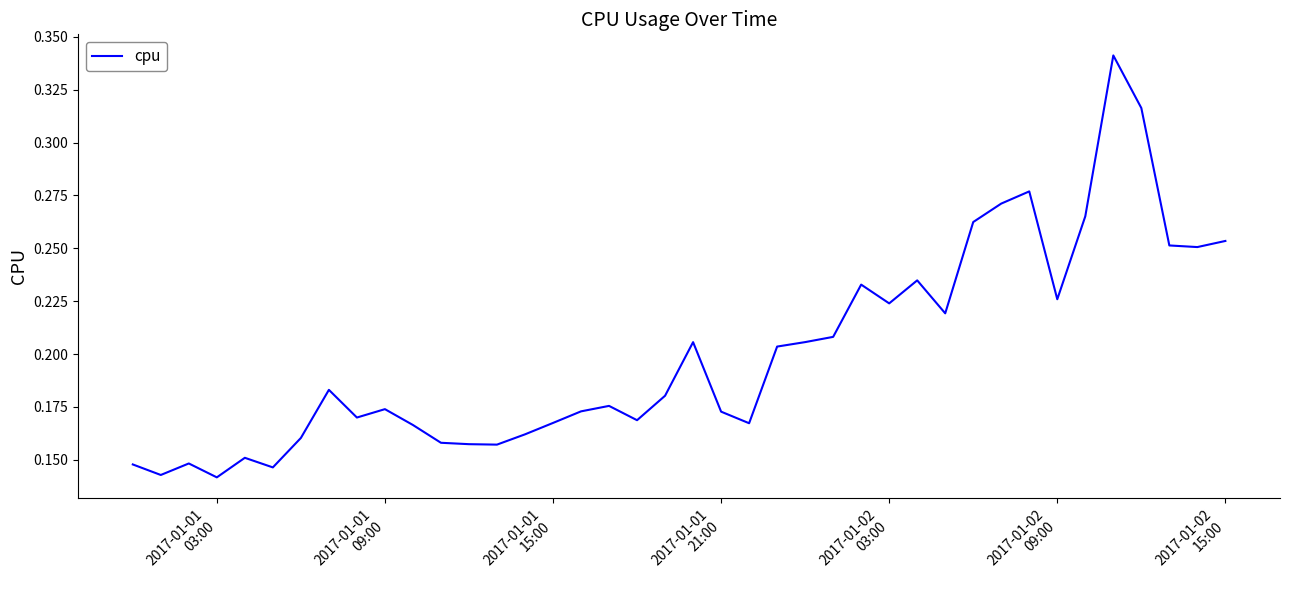

Does the chart have visible grid lines?

No